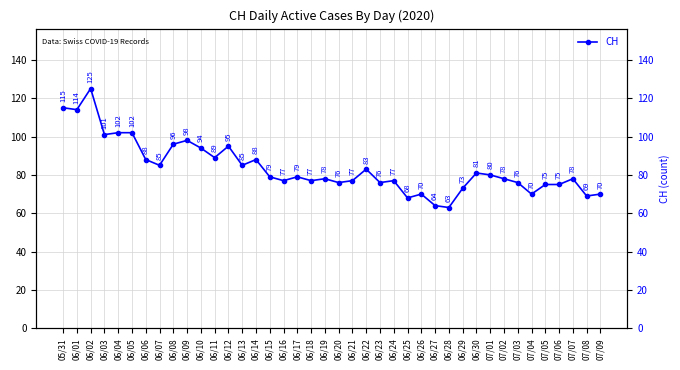

What is the average value?

84